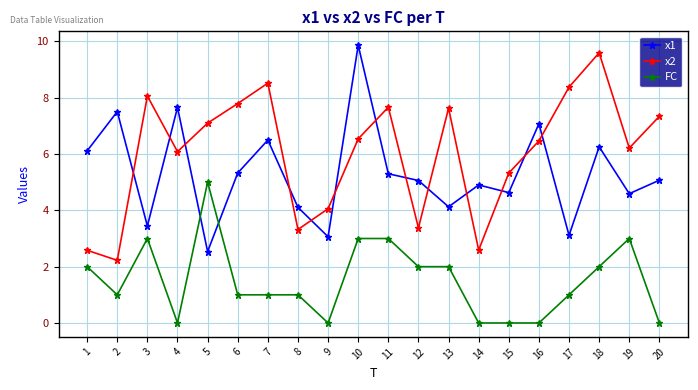

What is the total value across all series at 16?

13.5